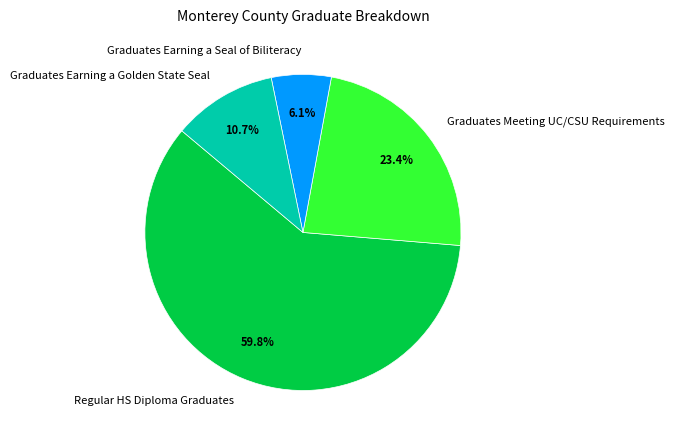

To the nearest percent, what is the average slice percentage?

25%